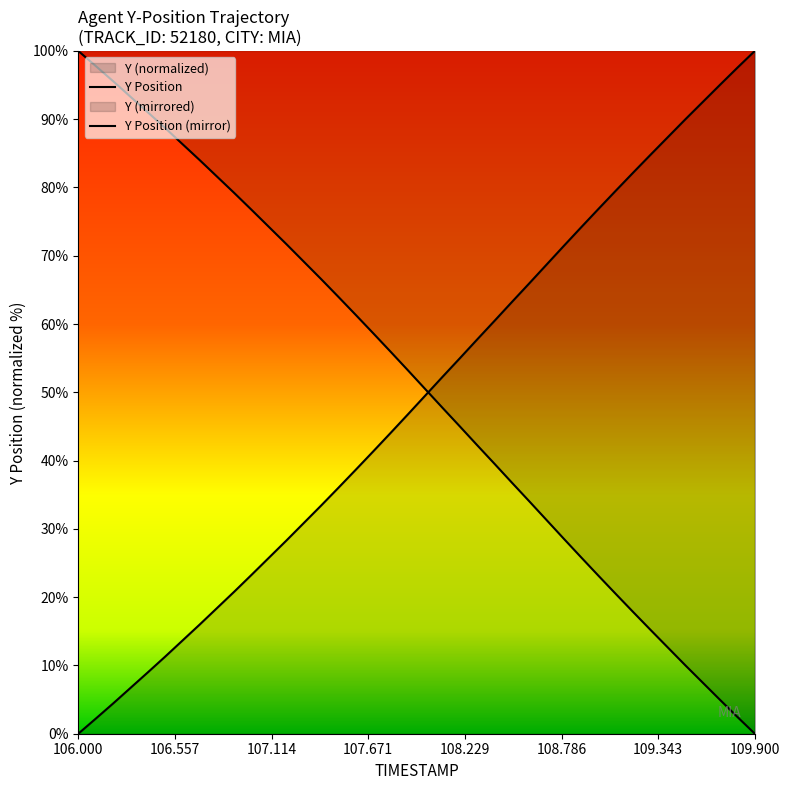

Reading left to right, what are all the values shown in this chart?

TIMESTAMP: 106.0=0.0	106.1=2.2	106.2=4.4	106.3=6.7	106.4=9.0	106.5=11.3	106.6=13.6	106.7=16.0	106.8=18.4	106.9=20.8	107.0=23.3	107.1=25.8	107.2=28.3	107.3=30.9	107.4=33.4	107.5=36.0	107.6=38.7	107.7=41.3	107.8=44.0	107.9=46.8	108.0=49.5	108.1=52.3	108.2=55.0	108.3=57.8	108.4=60.5	108.5=63.2	108.6=66.0	108.7=68.7	108.8=71.5	108.9=74.2	109.0=76.9	109.1=79.6	109.2=82.2	109.3=84.8	109.4=87.4	109.5=90.0	109.6=92.5	109.7=95.1	109.8=97.6	109.9=100.0
Y: 106.0=100.0	106.1=97.8	106.2=95.6	106.3=93.3	106.4=91.0	106.5=88.7	106.6=86.4	106.7=84.0	106.8=81.6	106.9=79.2	107.0=76.7	107.1=74.2	107.2=71.7	107.3=69.1	107.4=66.6	107.5=64.0	107.6=61.3	107.7=58.7	107.8=56.0	107.9=53.2	108.0=50.5	108.1=47.7	108.2=45.0	108.3=42.2	108.4=39.5	108.5=36.8	108.6=34.0	108.7=31.3	108.8=28.5	108.9=25.8	109.0=23.1	109.1=20.4	109.2=17.8	109.3=15.2	109.4=12.6	109.5=10.0	109.6=7.5	109.7=4.9	109.8=2.4	109.9=0.0